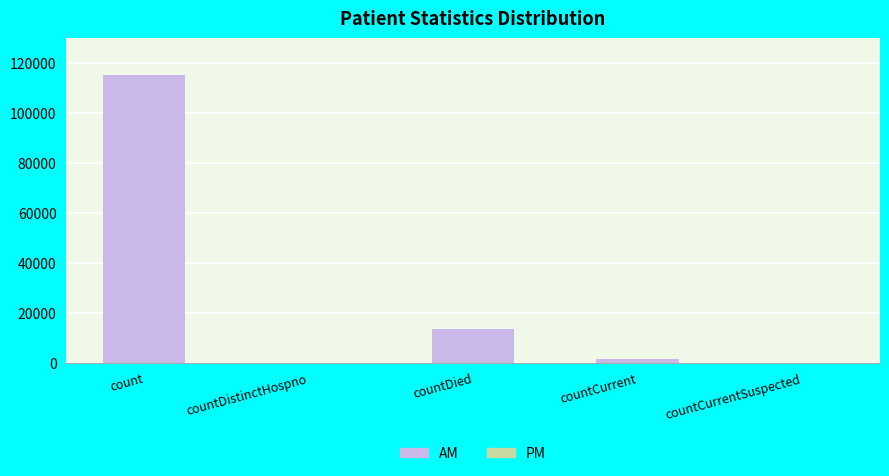

Reading left to right, what are all the values shown in this chart?

count=115379	countDistinctHospno=0	countDied=13343	countCurrent=1383	countCurrentSuspected=0